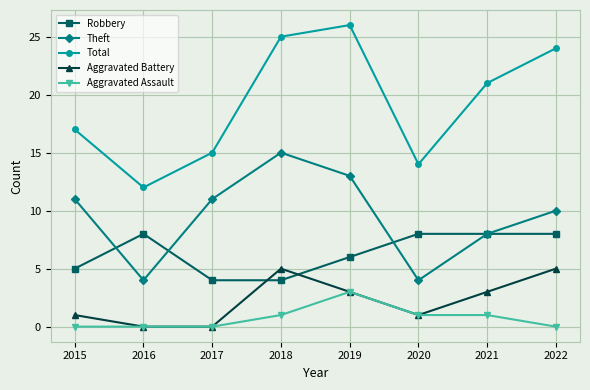

What is the difference between the maximum and second lowest values in the Robbery series?

4